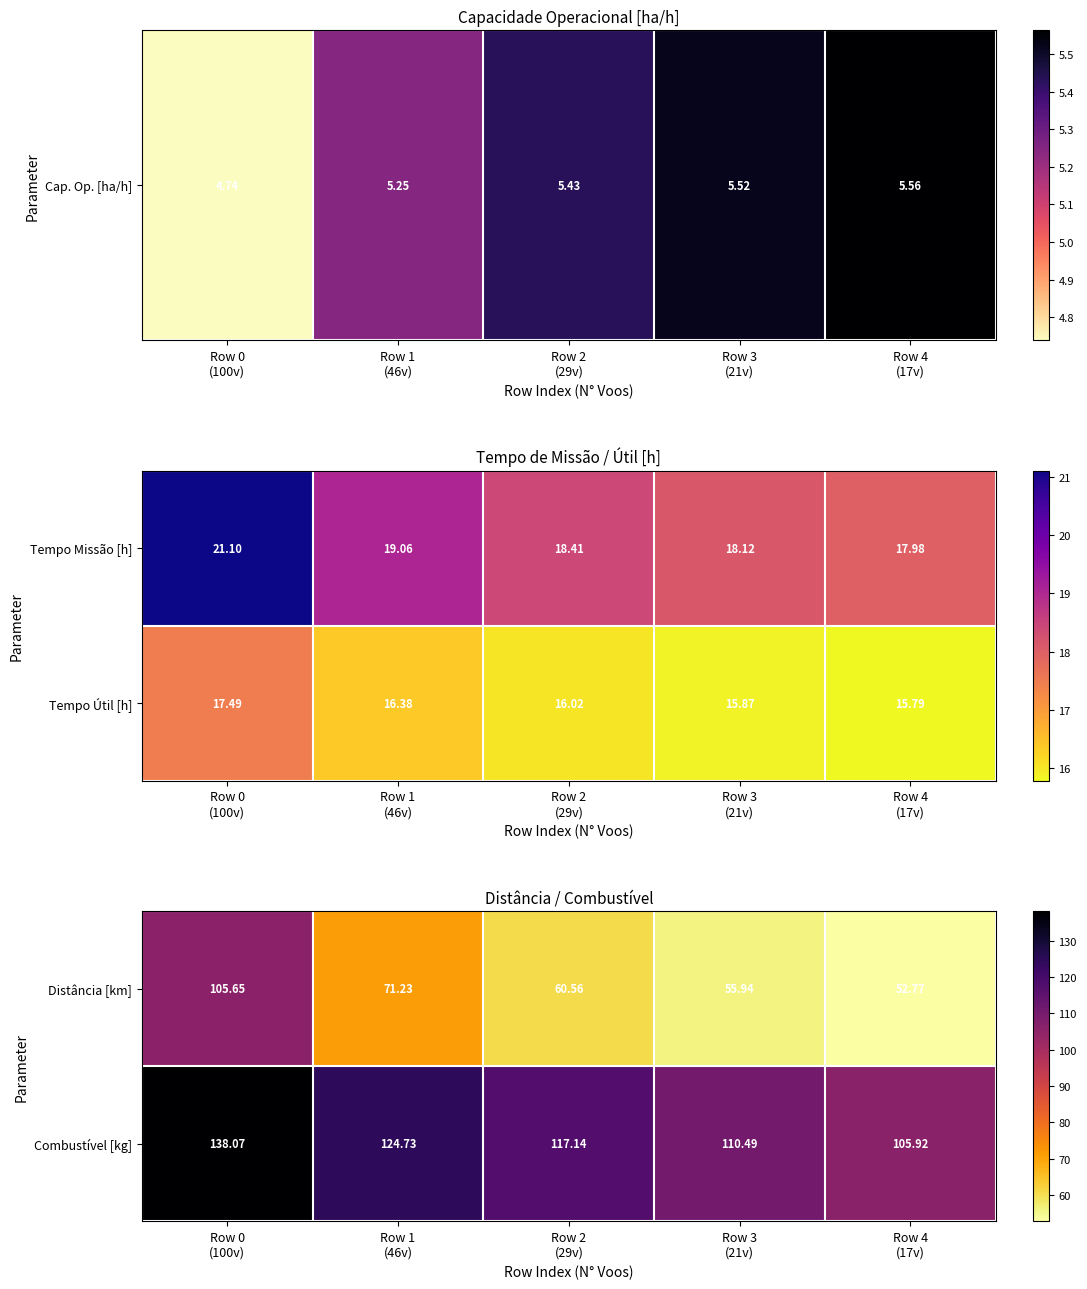

Is the value of Distância [km] at Row 3 (21v) greater than the value of Combustível [kg] at Row 1 (46v)?

No